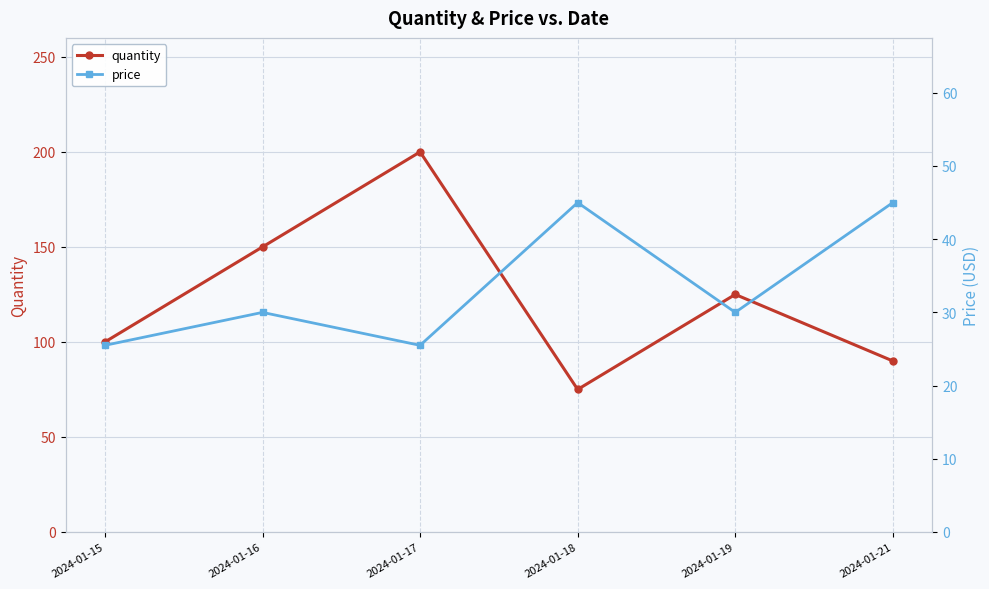

Which series has the largest total across all categories?

quantity